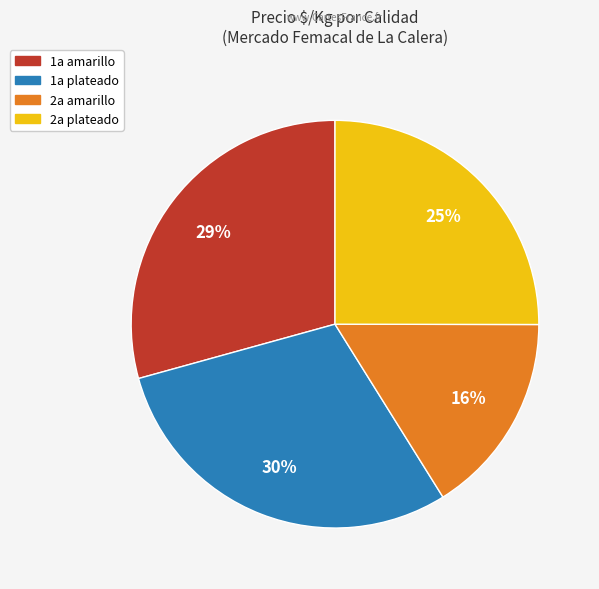

Is there a majority slice in this chart?

No